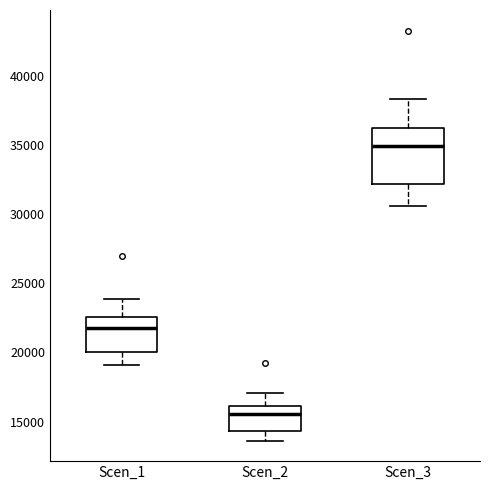

Which box has the lowest median line?

Scen_2